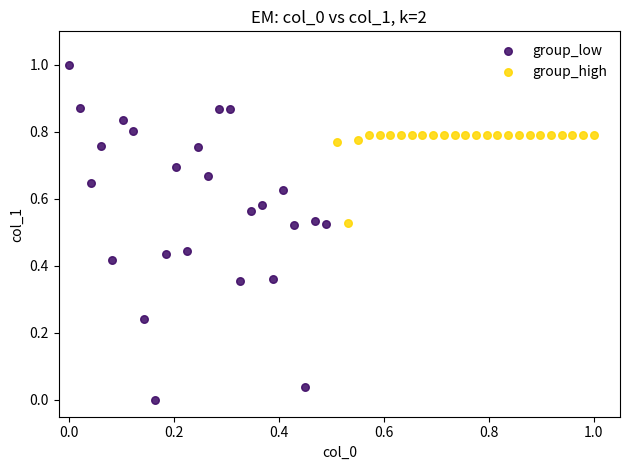

What are all the series names shown in the legend?

group_low, group_high